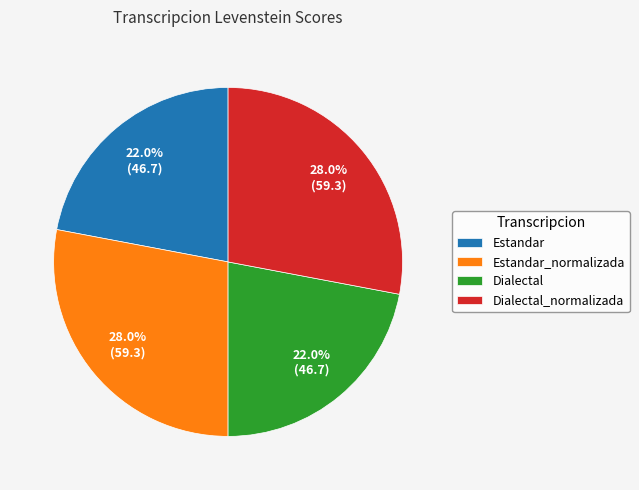

Between Estandar and Dialectal_normalizada, which is larger?

Dialectal_normalizada